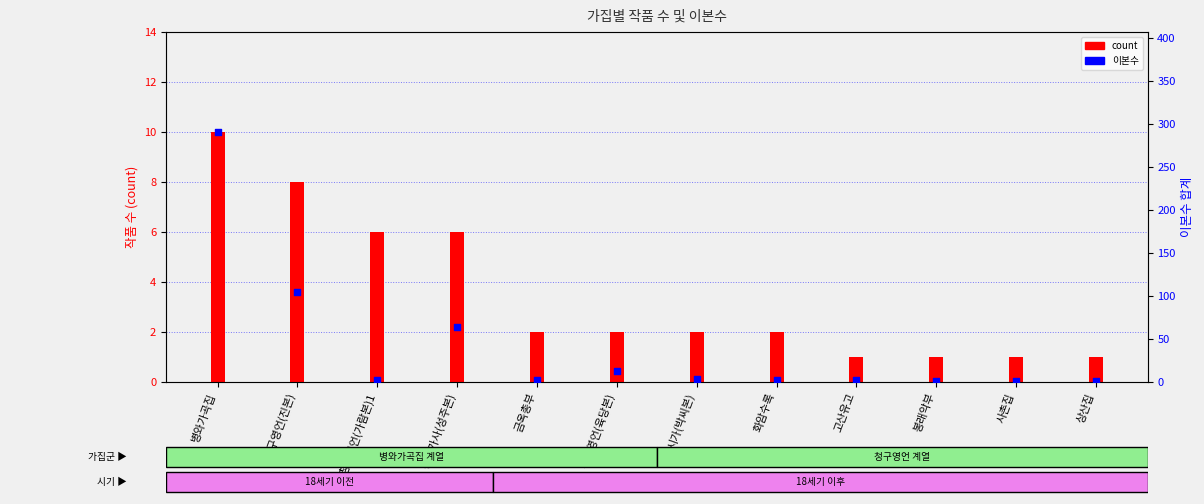

What are all the series names shown in the legend?

count, 이본수